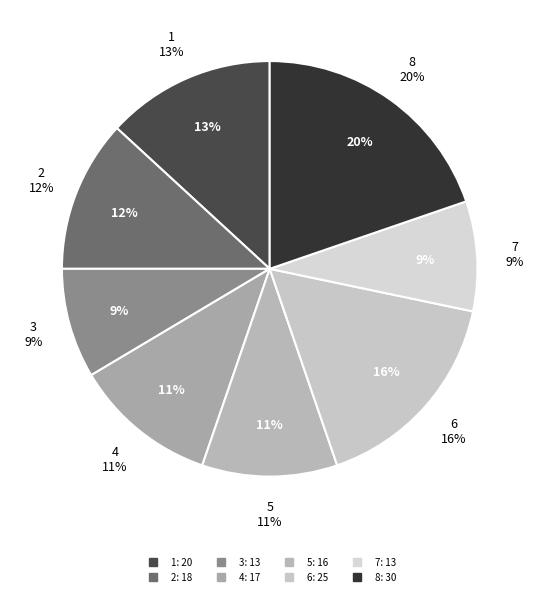

Which slice is the smallest?

3